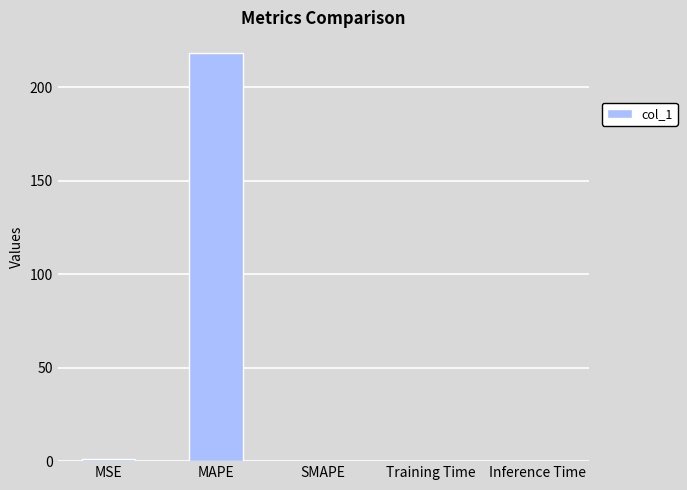

True or false: the data shows 0.0 at Inference Time.

True